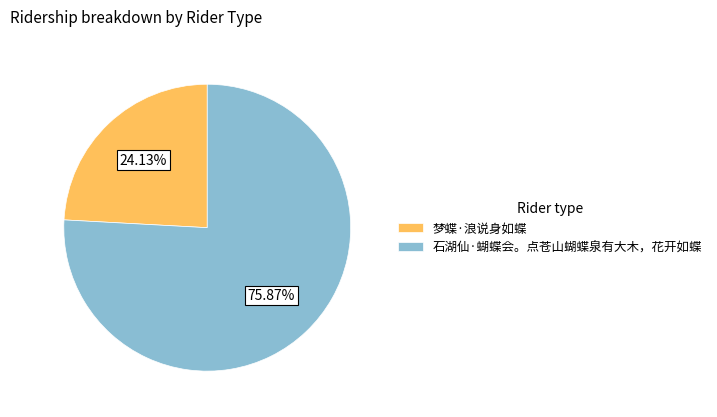

Which category has the biggest portion of the pie?

石湖仙·蝴蝶会。点苍山蝴蝶泉有大木，花开如蝶